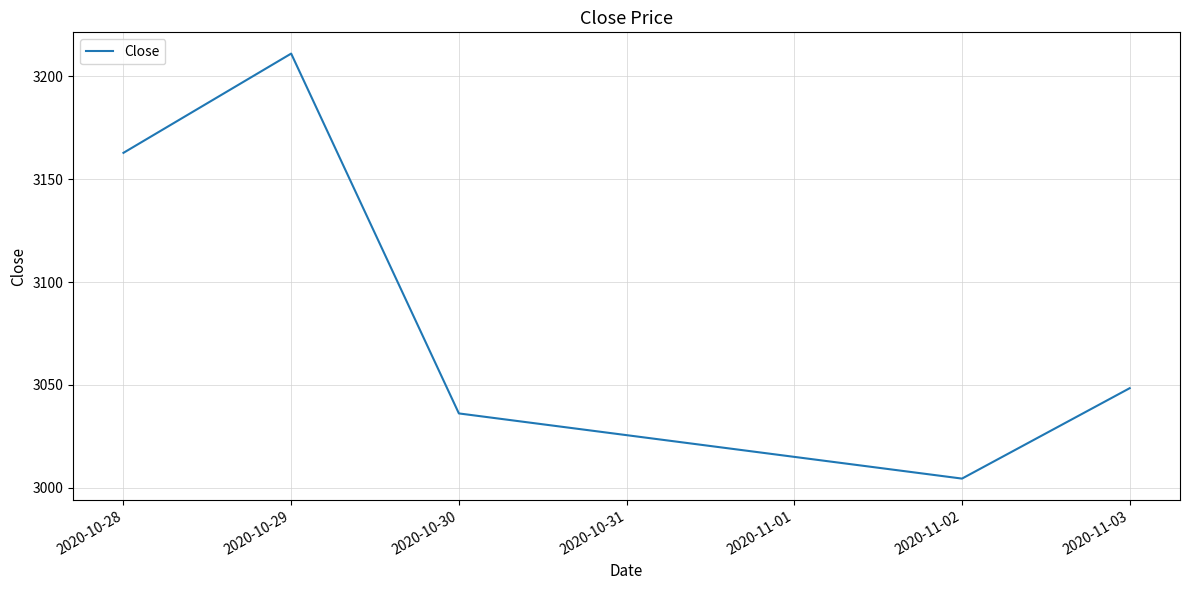

What is the maximum value shown in the chart?

3211.0